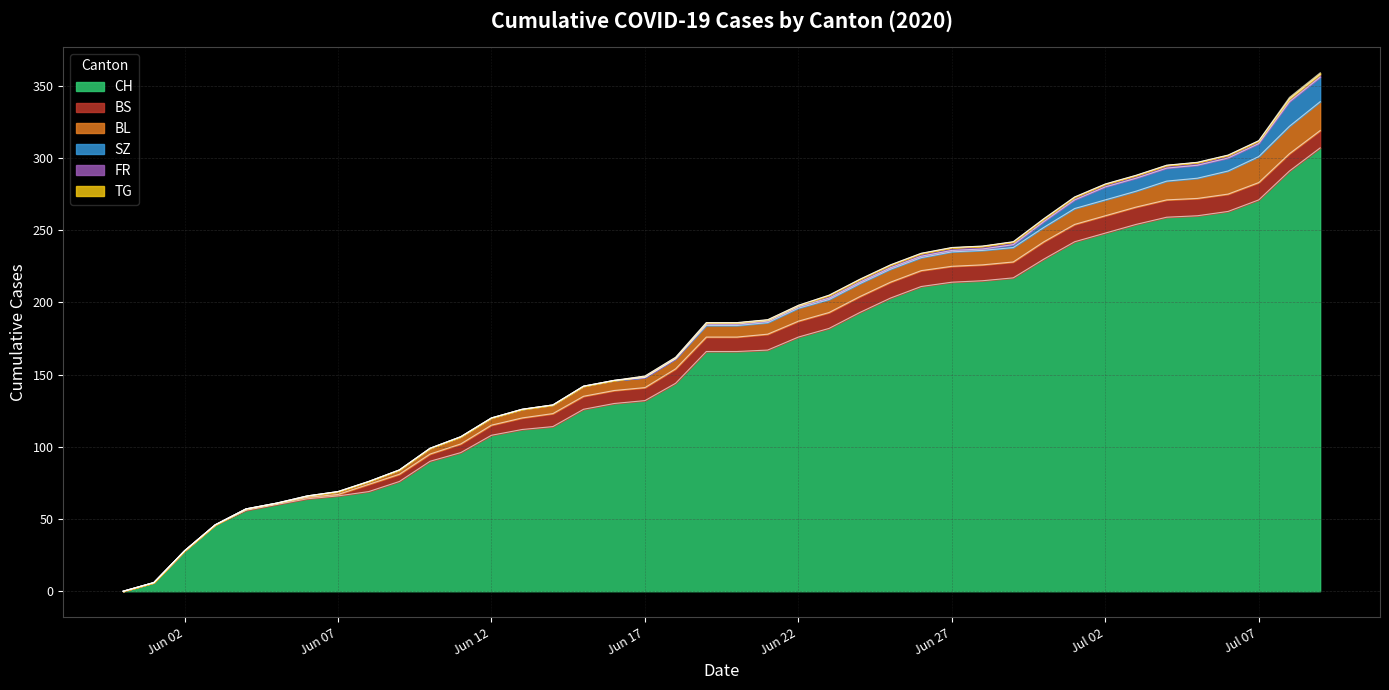

True or false: BL and SZ intersect in this chart.

False